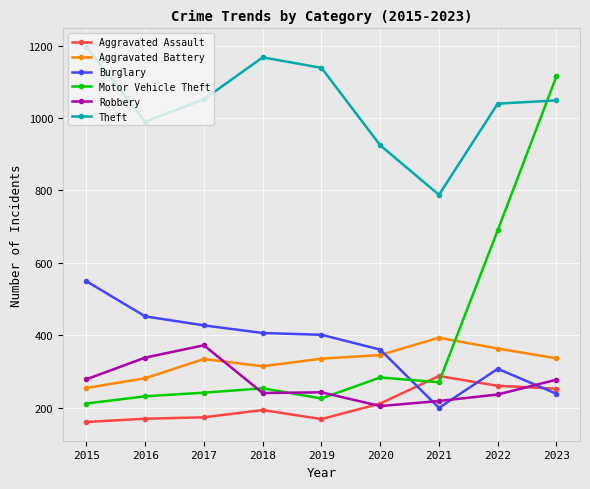

Rank the series by their maximum value, from lowest to highest.

Aggravated Assault, Robbery, Aggravated Battery, Burglary, Motor Vehicle Theft, Theft